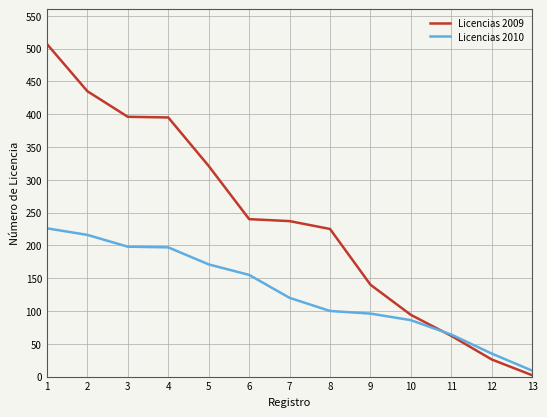

Which category has the highest value across all series?

1